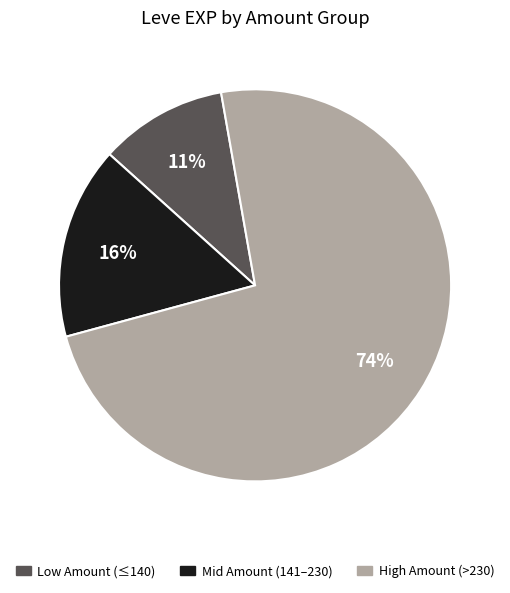

Does any single category account for the majority?

Yes